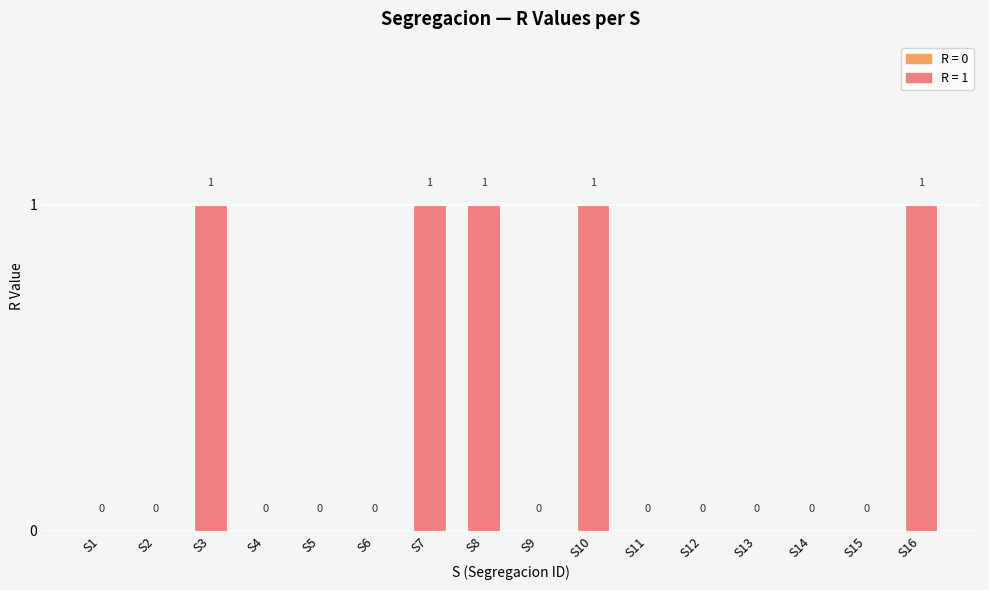

The value at S15 is 0. True or false?

True